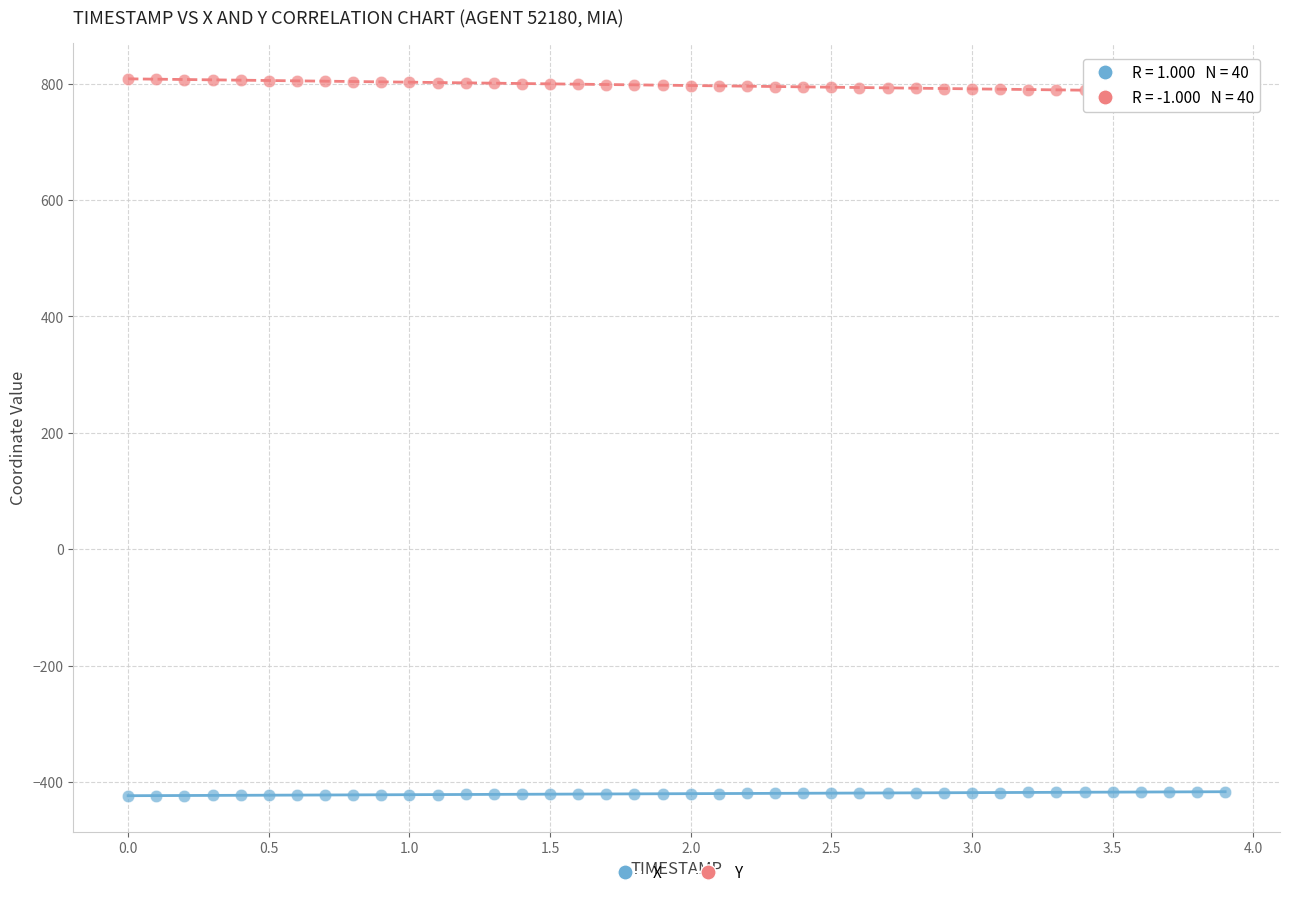

Which series contains the lowest Y value?

X